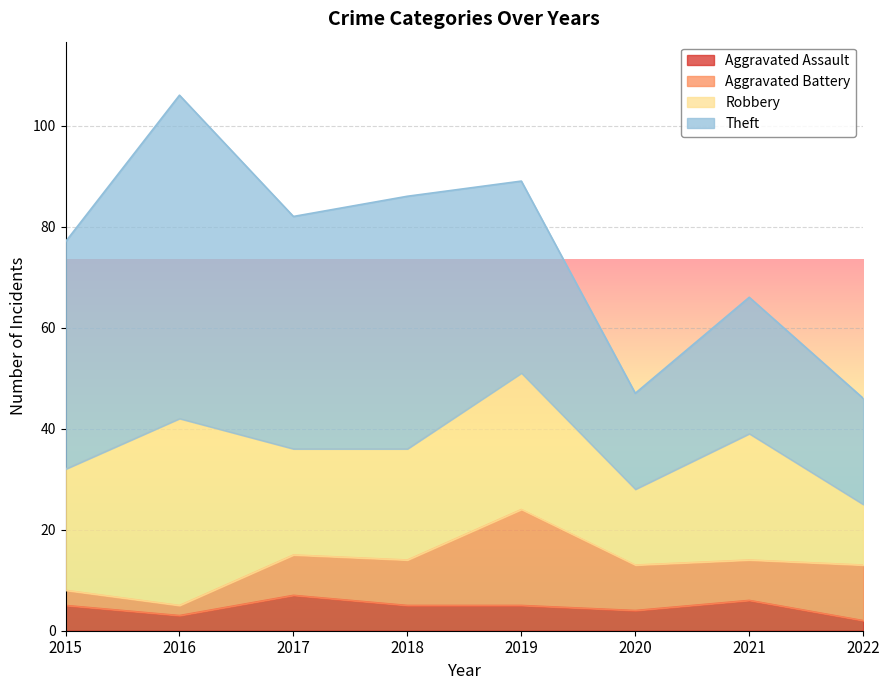

Reading left to right, what are all the values shown in this chart?

Aggravated Assault: 2015=5	2016=3	2017=7	2018=5	2019=5	2020=4	2021=6	2022=2
Aggravated Battery: 2015=3	2016=2	2017=8	2018=9	2019=19	2020=9	2021=8	2022=11
Robbery: 2015=24	2016=37	2017=21	2018=22	2019=27	2020=15	2021=25	2022=12
Theft: 2015=45	2016=64	2017=46	2018=50	2019=38	2020=19	2021=27	2022=21